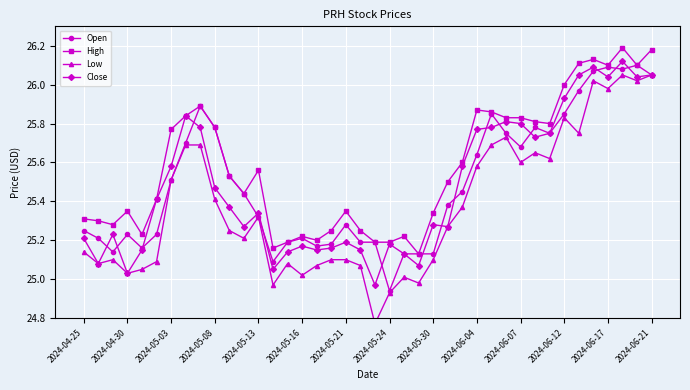

What position from the left is 23?

24